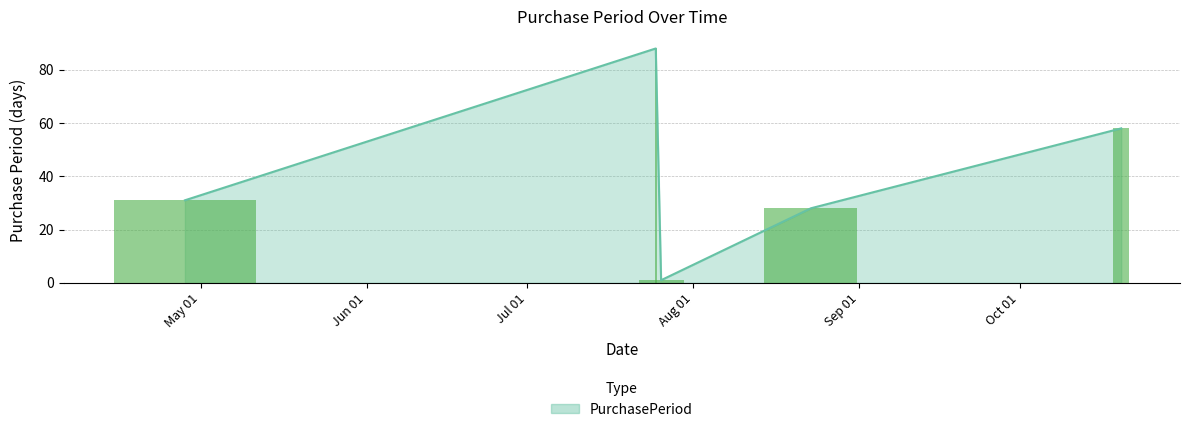

What is the difference between the maximum and minimum values?

87